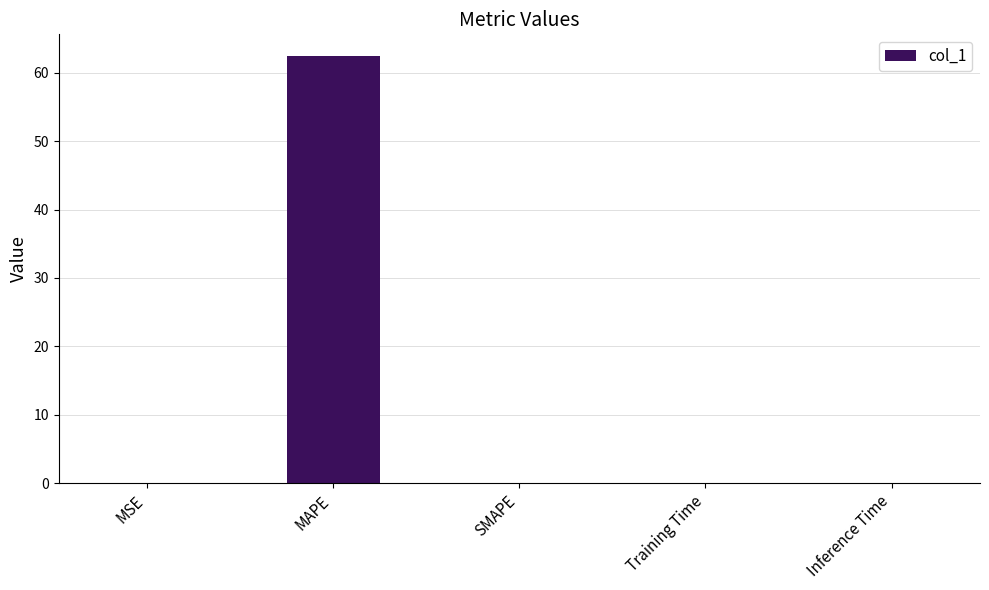

Between Inference Time and MAPE, which is larger?

MAPE